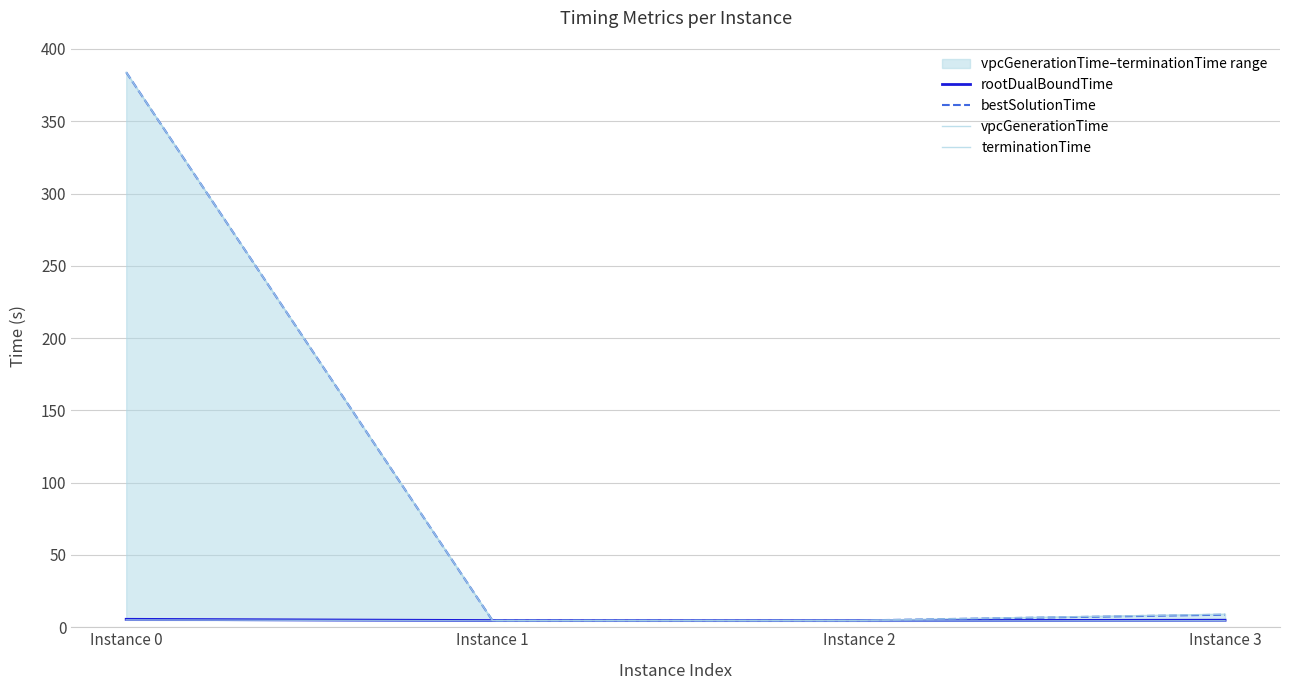

True or false: bestSolutionTime and rootDualBoundTime intersect in this chart.

False